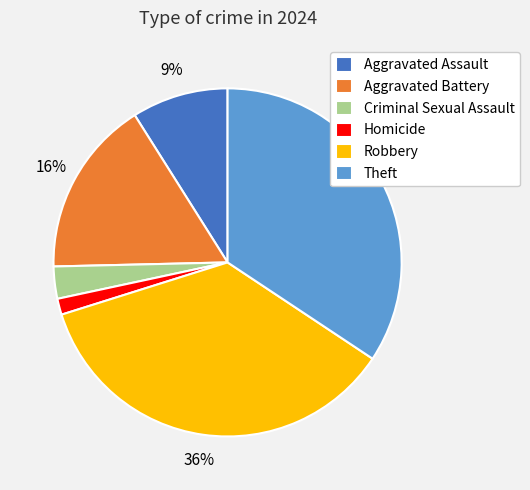

Do Homicide and Aggravated Assault together represent more than half of the pie?

No